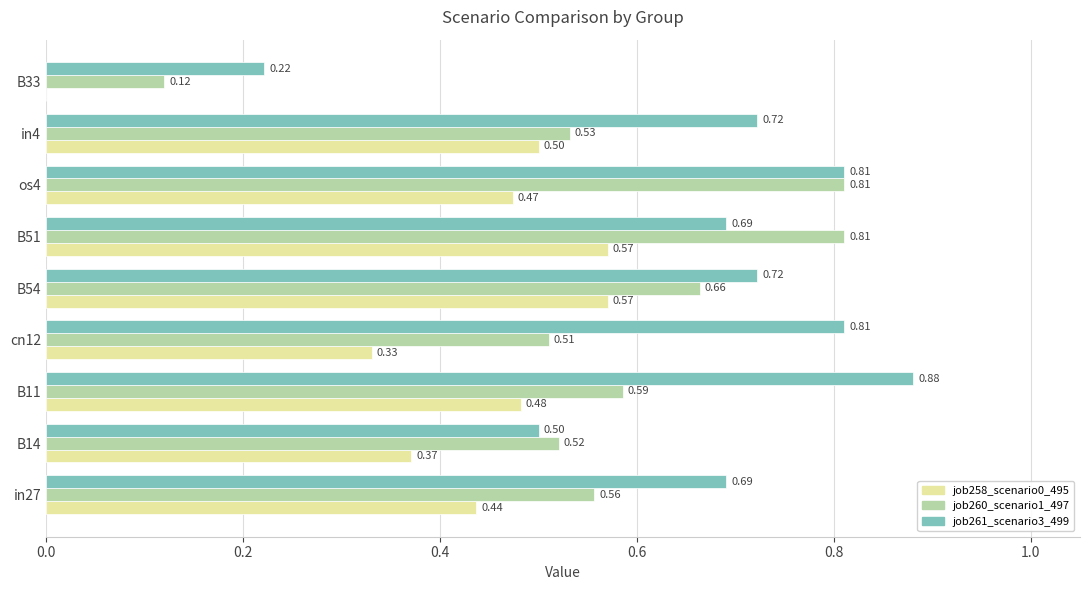

At which category is the sum across all series the highest?

os4